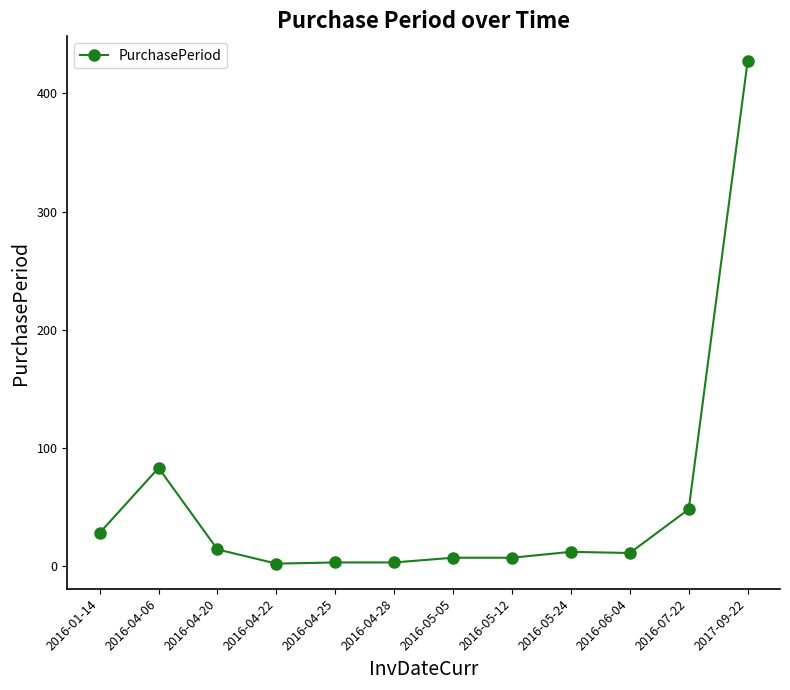

How many categories are shown in the chart?

12